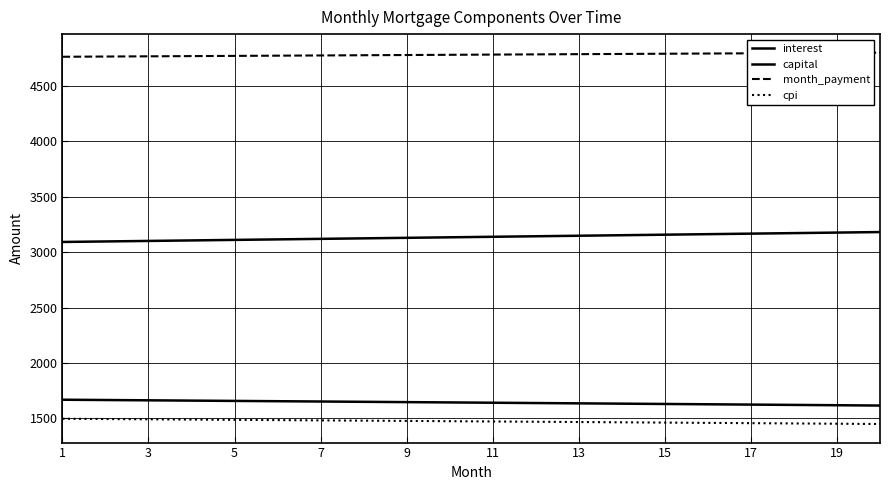

How many lines are shown in the chart?

4